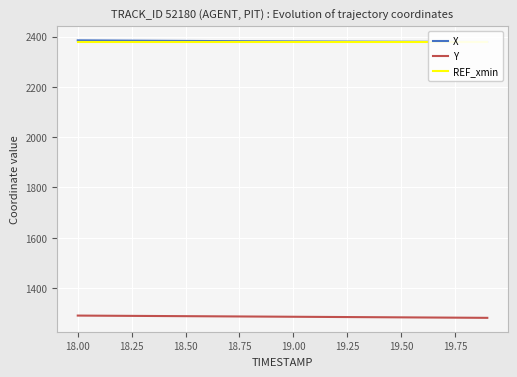

What is the difference between the maximum and minimum values in the Y series?

9.0